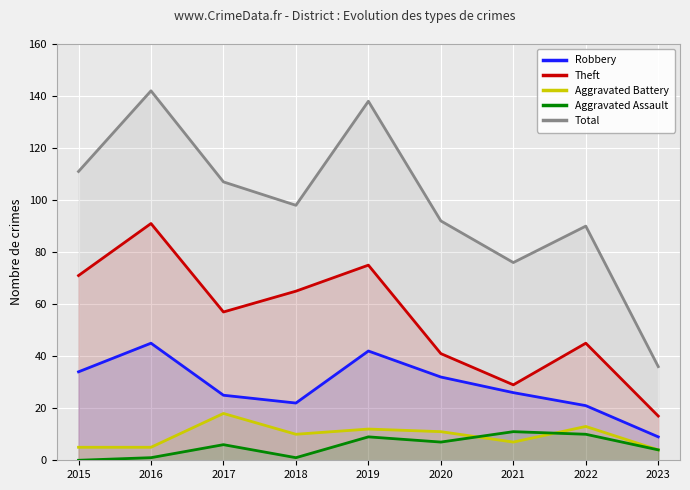

Which series changed the most between 2017 and 2019?

Total